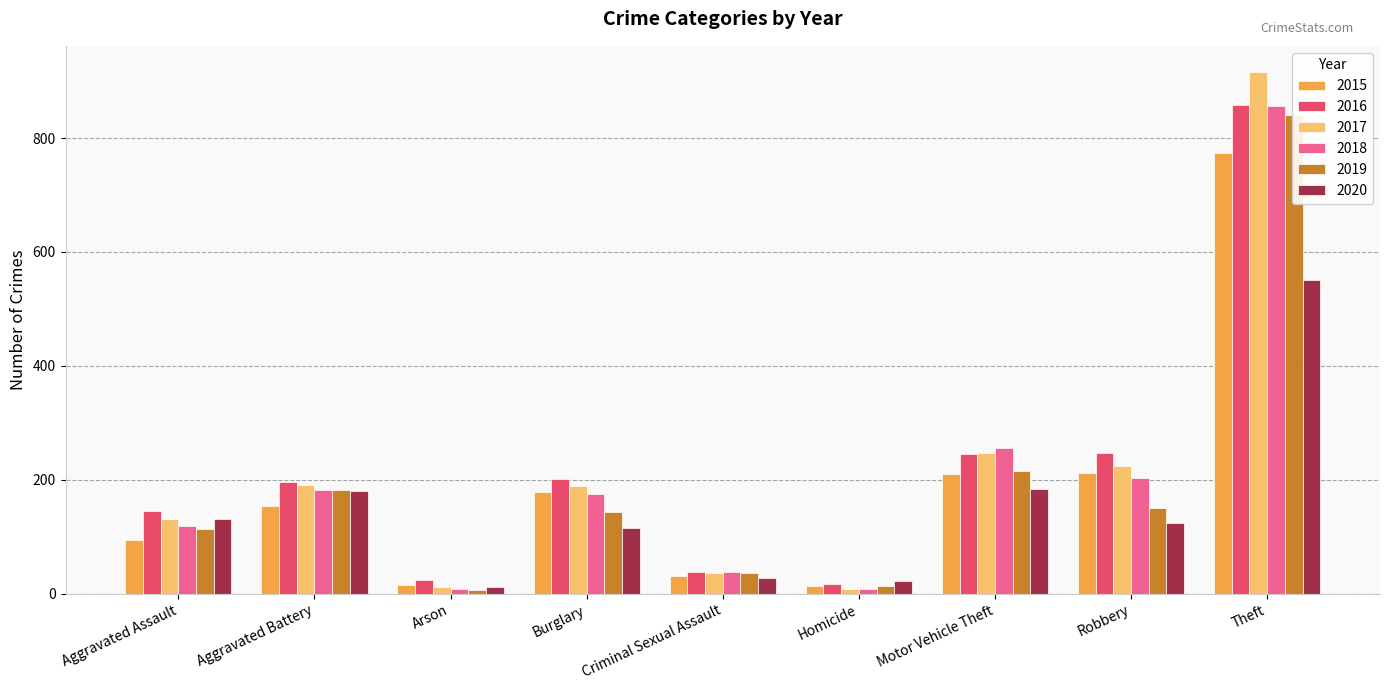

How many distinct data groups are displayed?

6